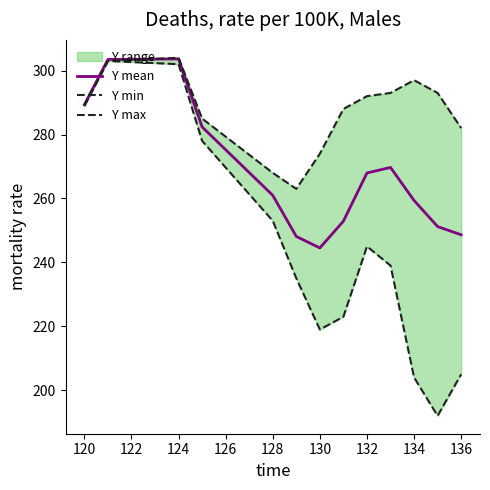

What is the highest value of the Y mean series?

303.6